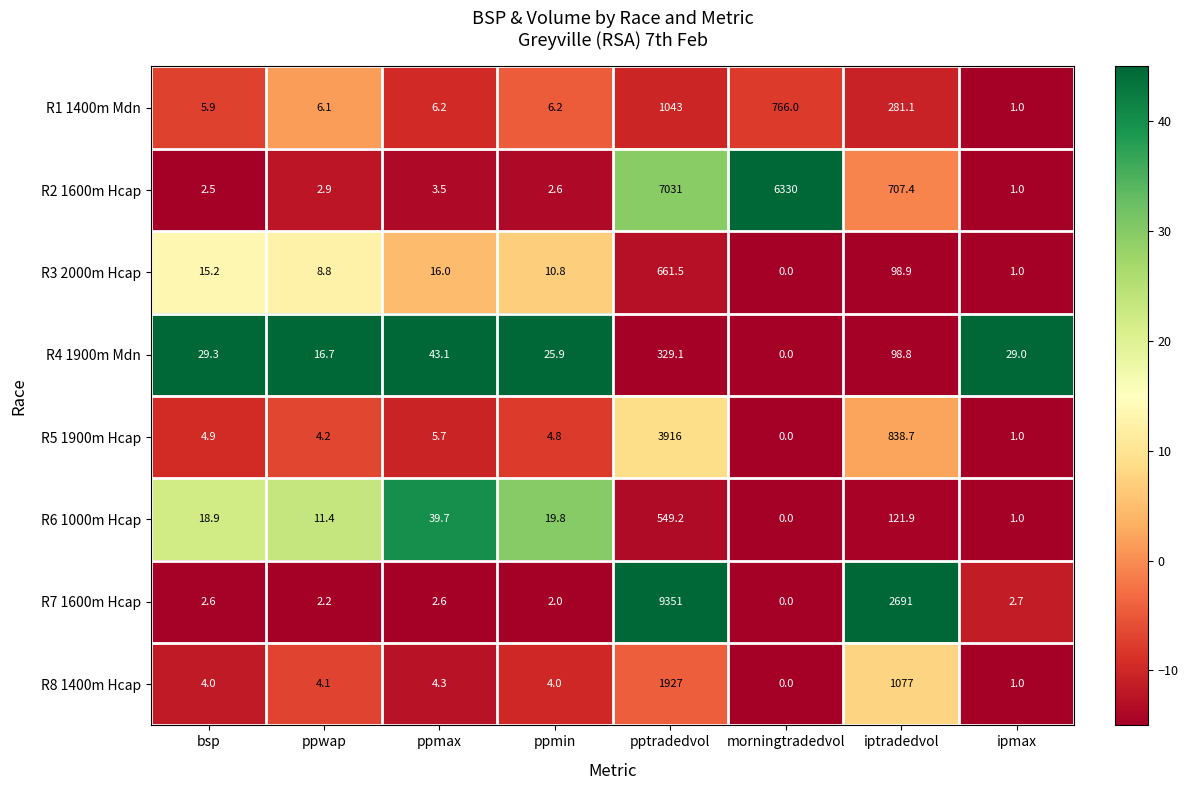

At how many categories does at least one series exceed 22?

7